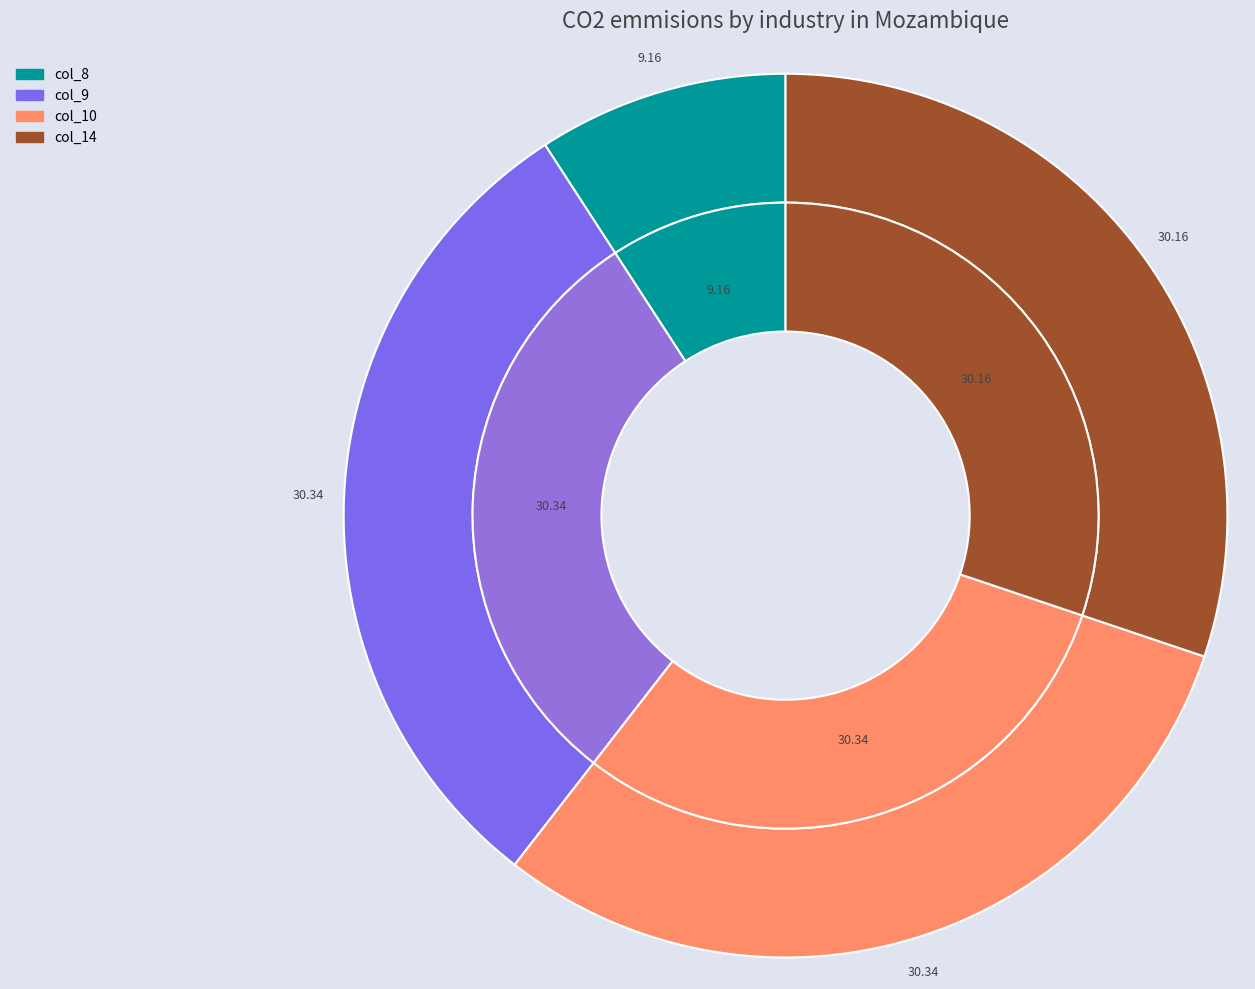

Does 8 represent more than half of the total?

No